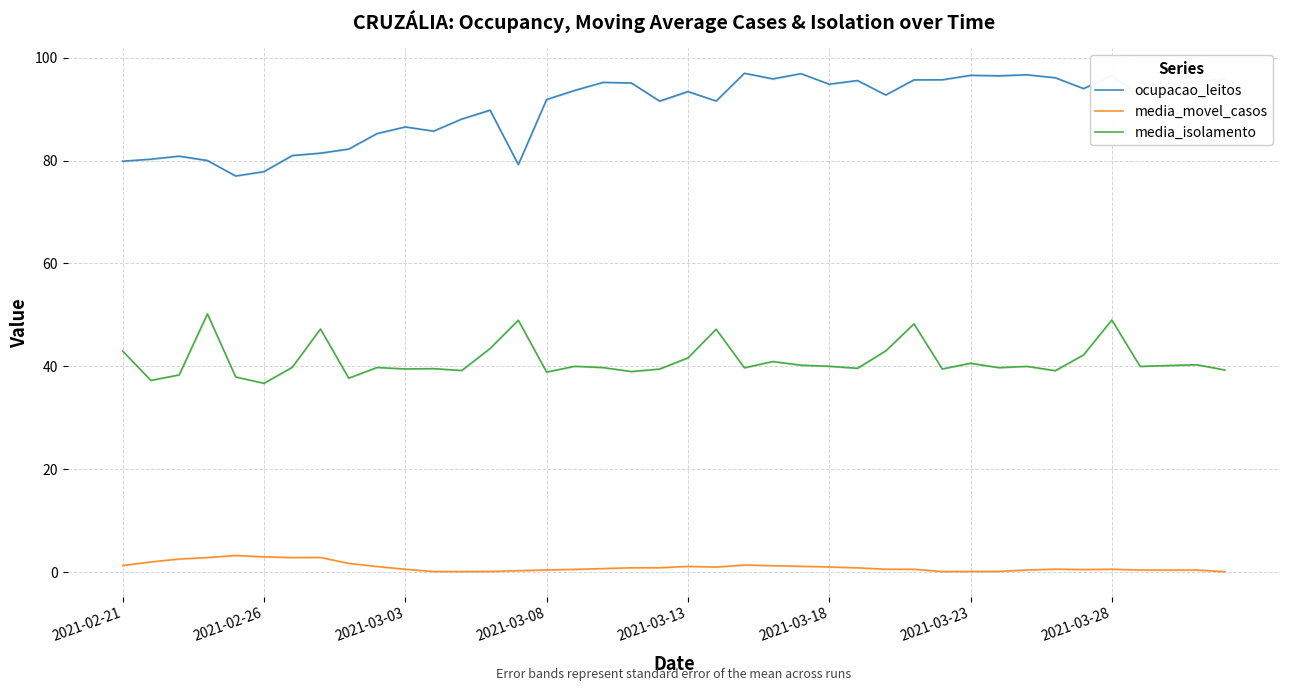

What is the lowest value of the ocupacao_leitos series?

77.0